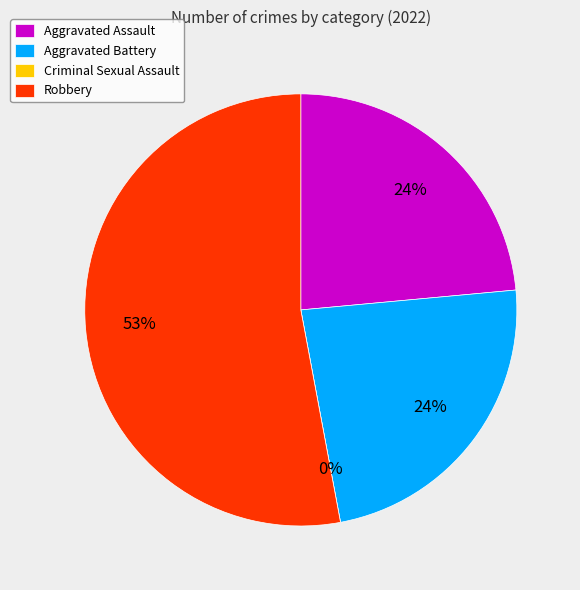

How many slices are in this pie chart?

4